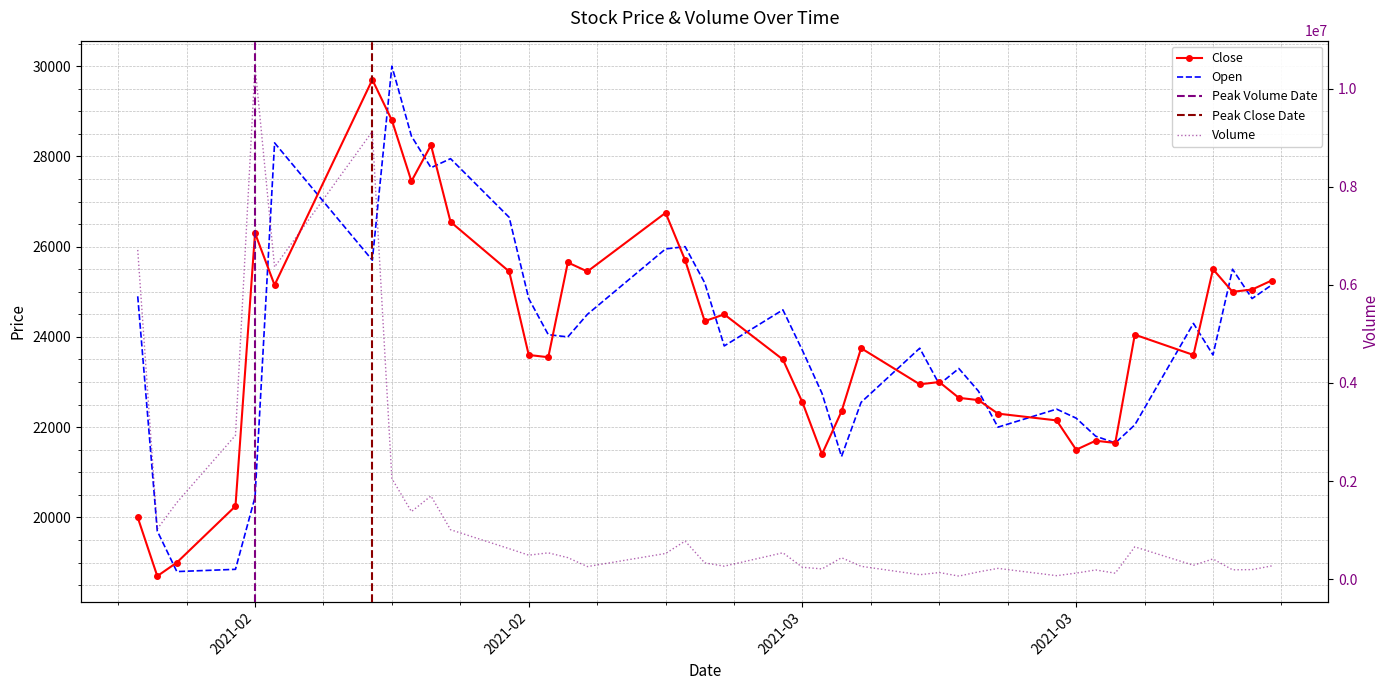

How many lines are shown in the chart?

3